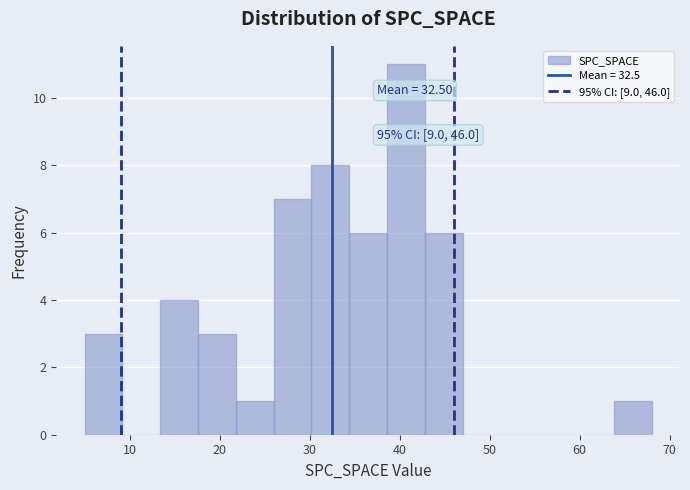

Over which range of the x-axis is the bar tallest?

38.6 to 42.8